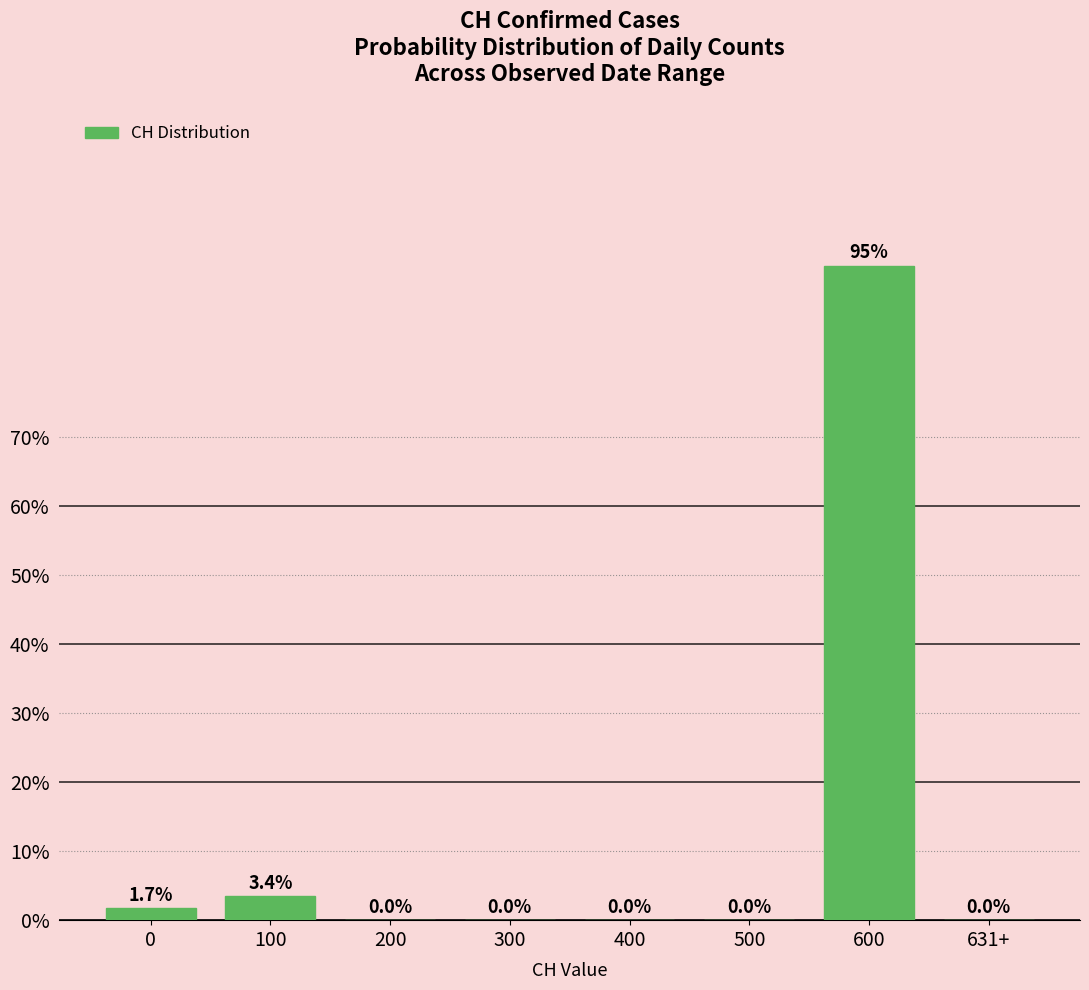

Reading right to left, what are all the values shown in this chart?

631+=0.0	600=94.8	500=0.0	400=0.0	300=0.0	200=0.0	100=3.4	0=1.7